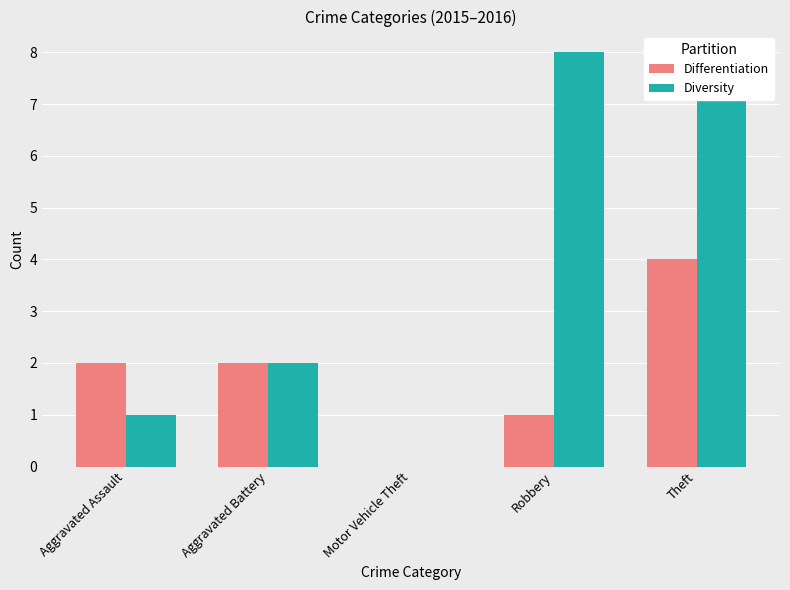

What is the difference between the Differentiation values at Theft and Motor Vehicle Theft?

4